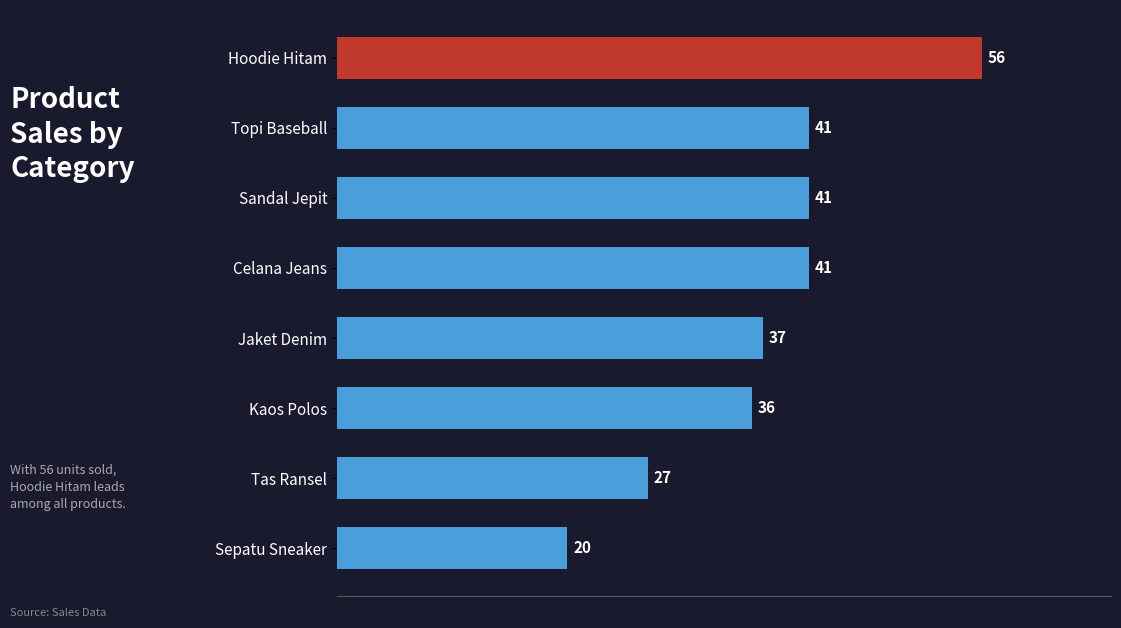

What is the sum of all values?

299